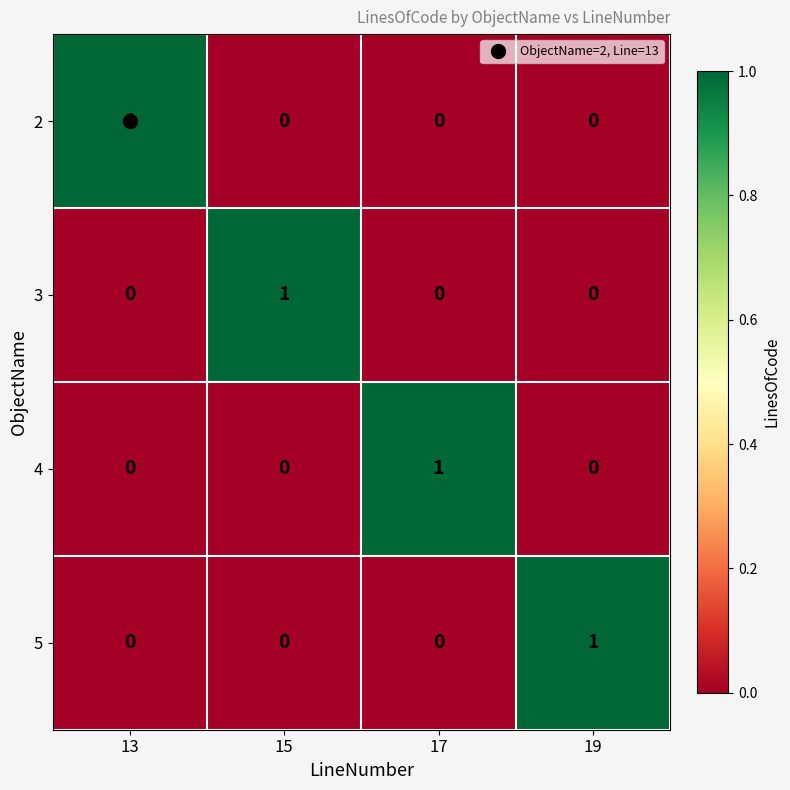

At how many categories does at least one series exceed 0?

4